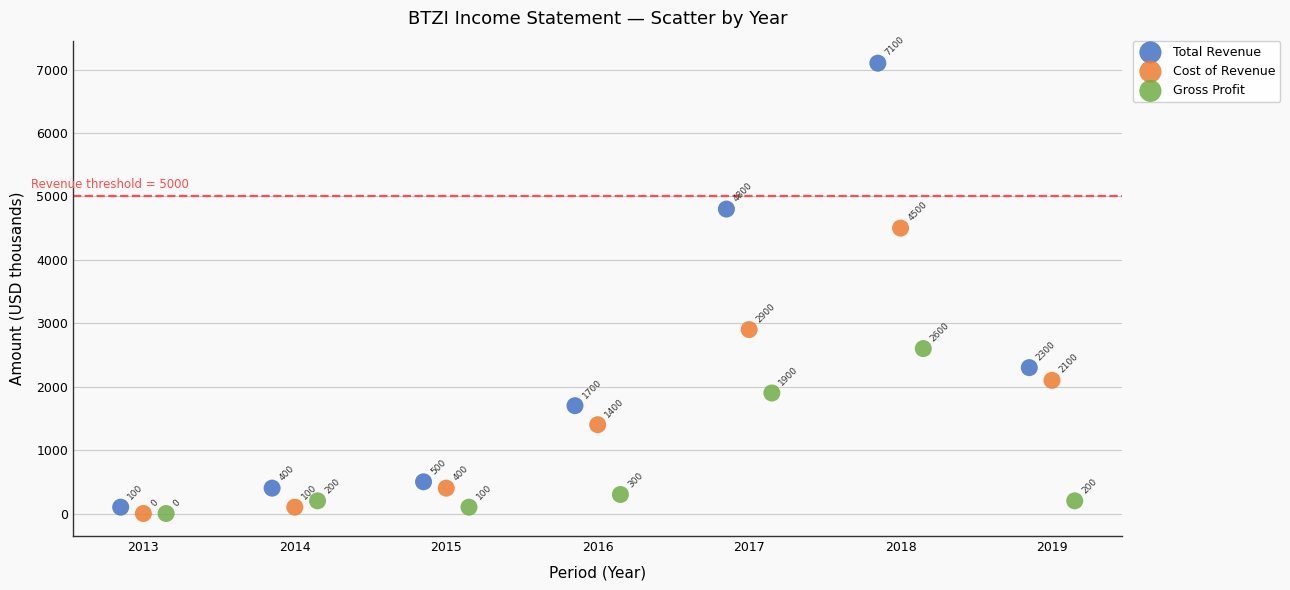

Which series has the largest Y range (max minus min)?

Total Revenue